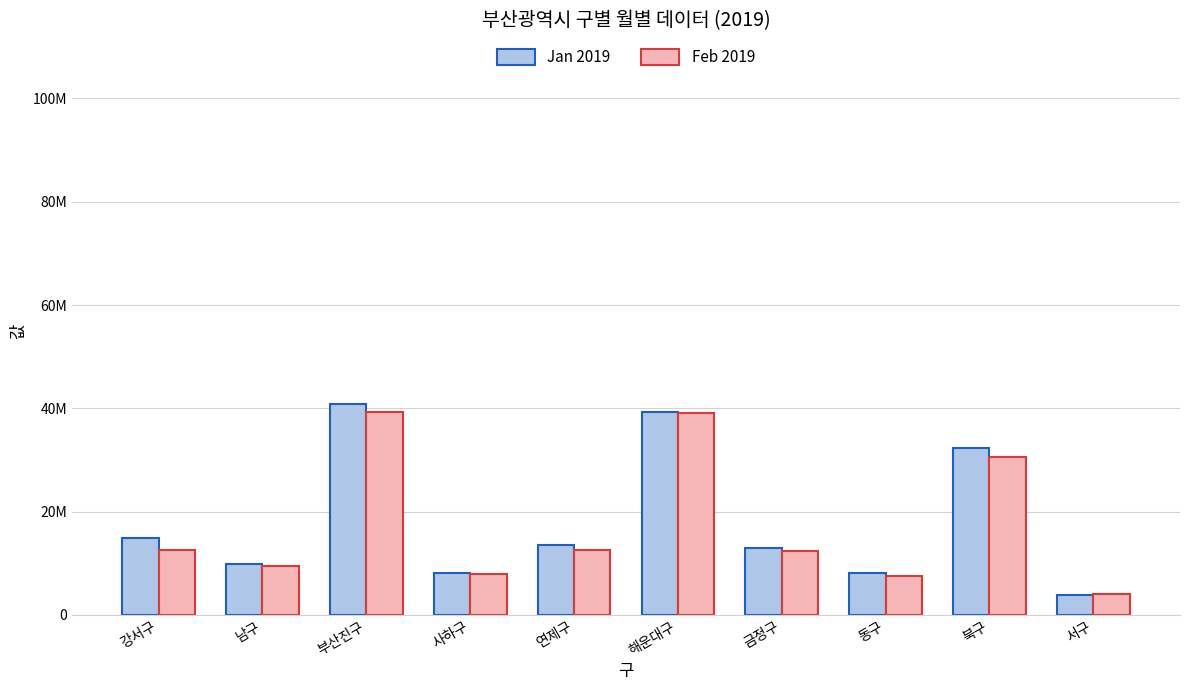

What are all the series names shown in the legend?

Jan 2019, Feb 2019